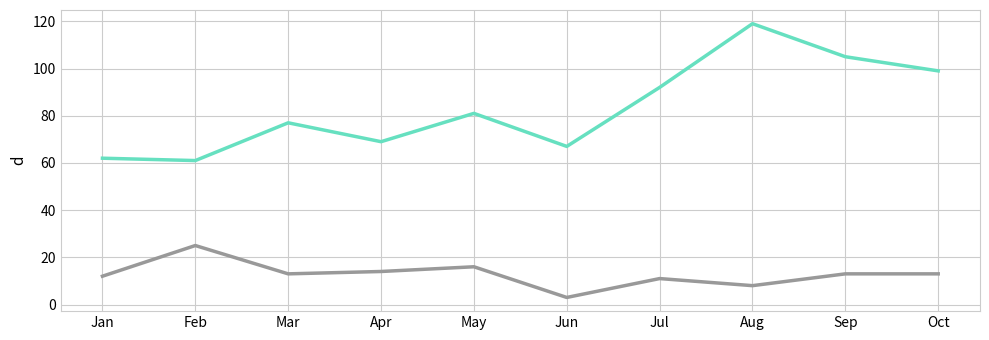

Which label corresponds to the smallest value in the chart?

Jun